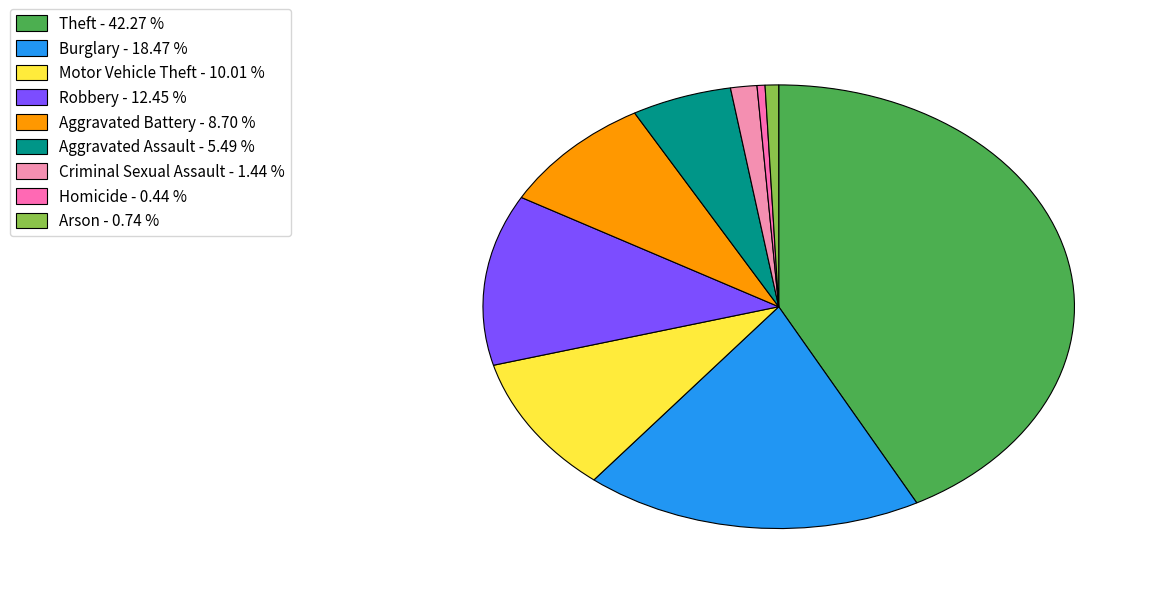

Approximately how many times larger is the value at Theft compared to Aggravated Battery?

4.9